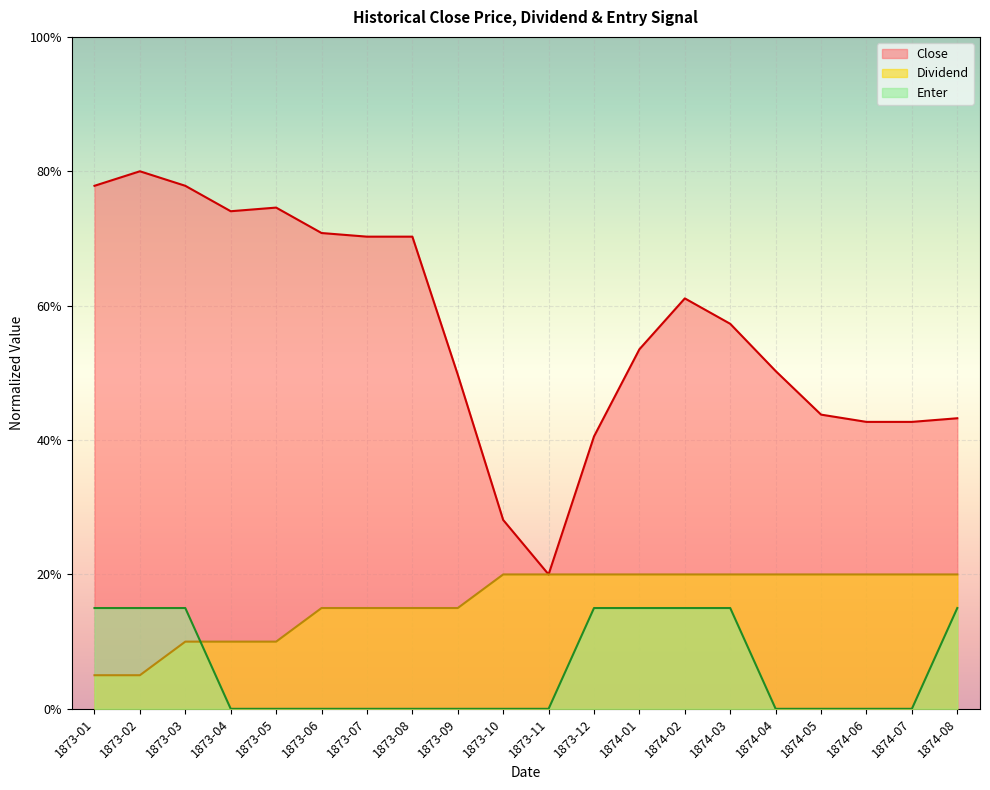

Count the Dividend values in the range 0 to 1.

20